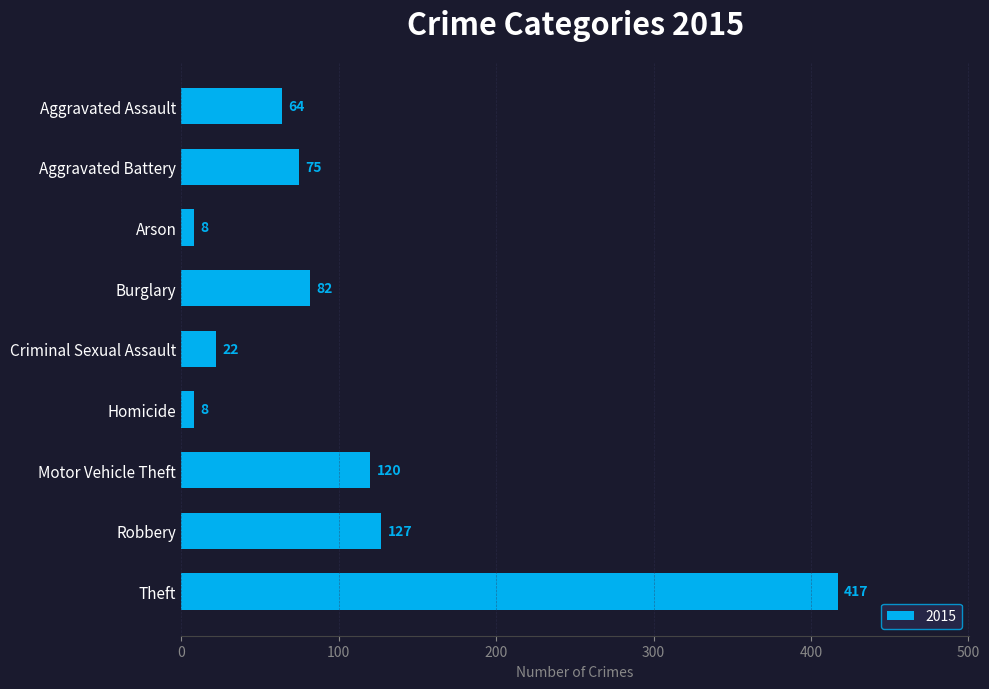

What value does the data have at Criminal Sexual Assault?

22